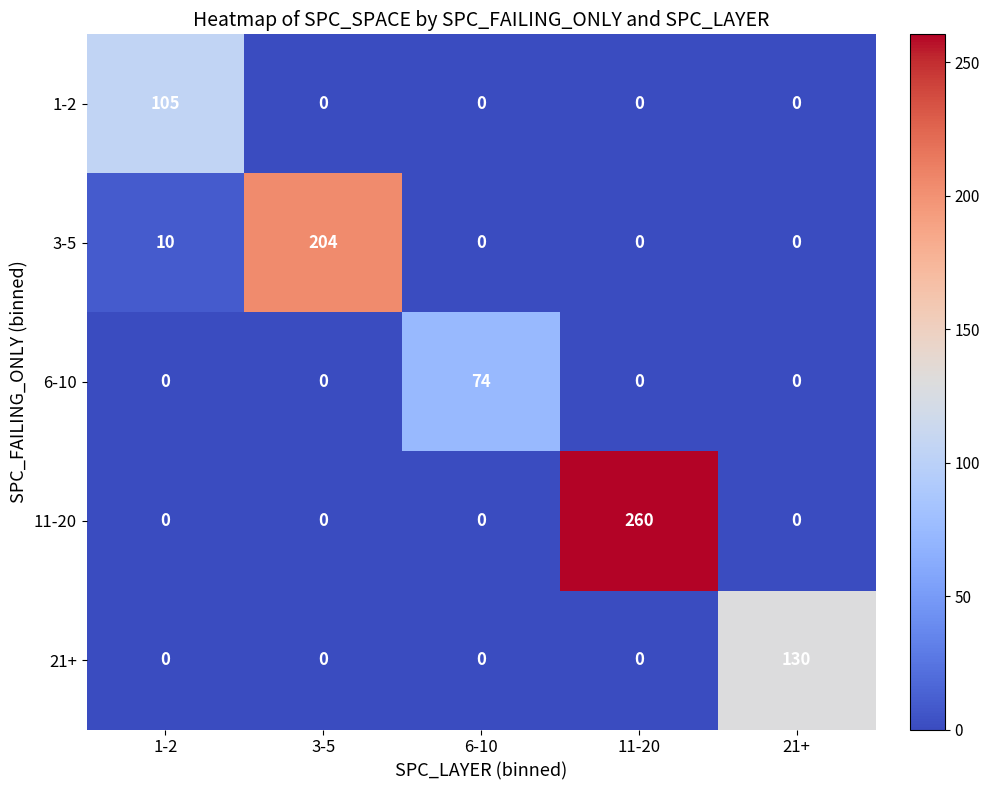

Rank the series by their maximum value, from highest to lowest.

11-20, 3-5, 21+, 1-2, 6-10